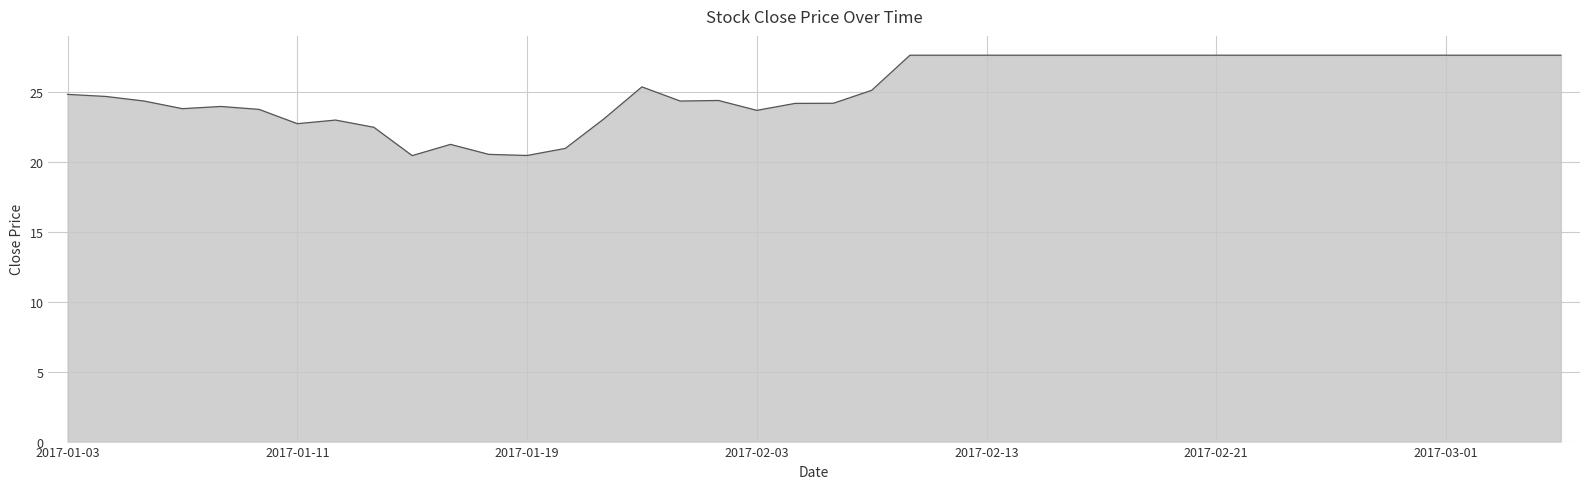

What is the minimum value shown in the chart?

20.5